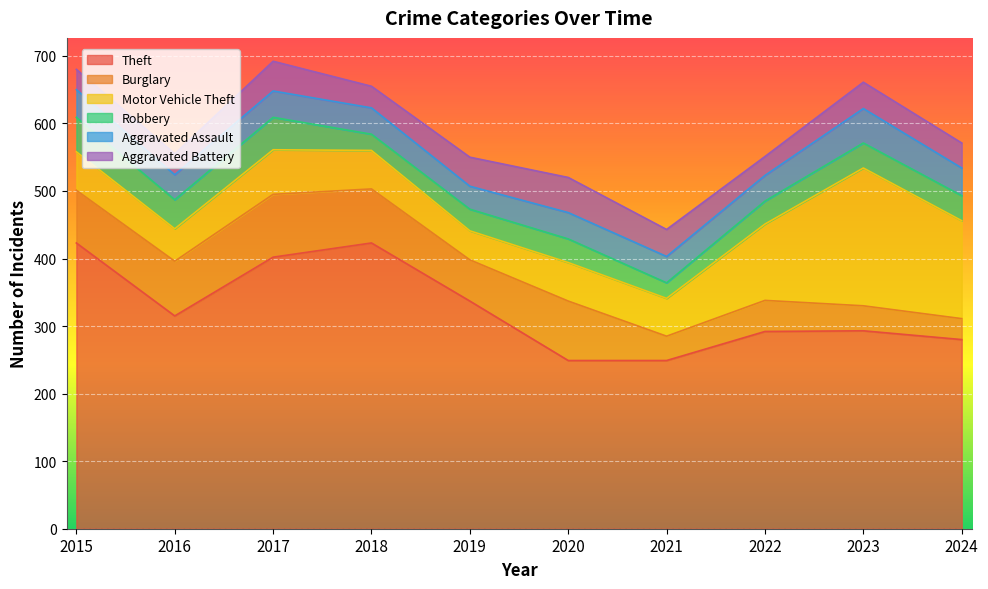

True or false: Theft has more than 0 interior local peaks.

True